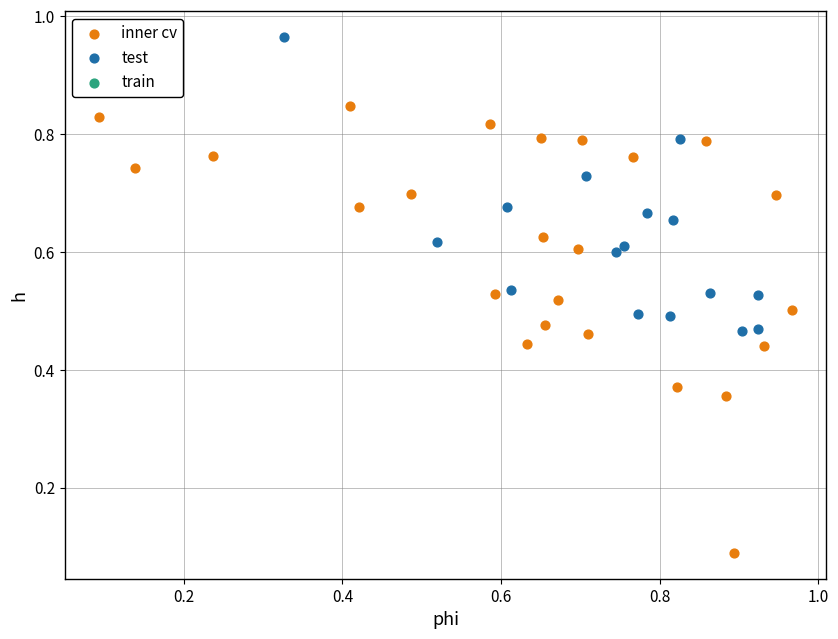

Which series contains the lowest Y value?

inner cv